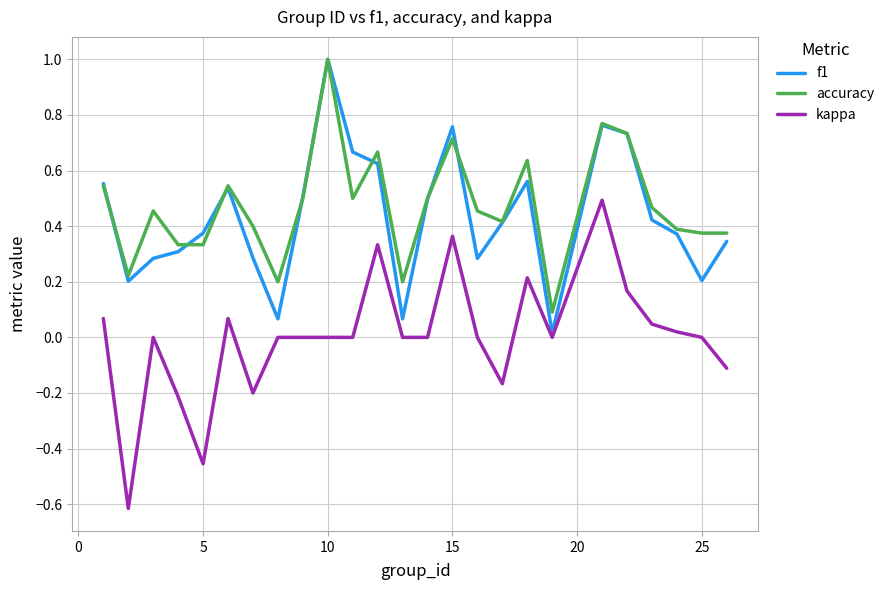

True or false: kappa has more than 1 interior local peaks.

True